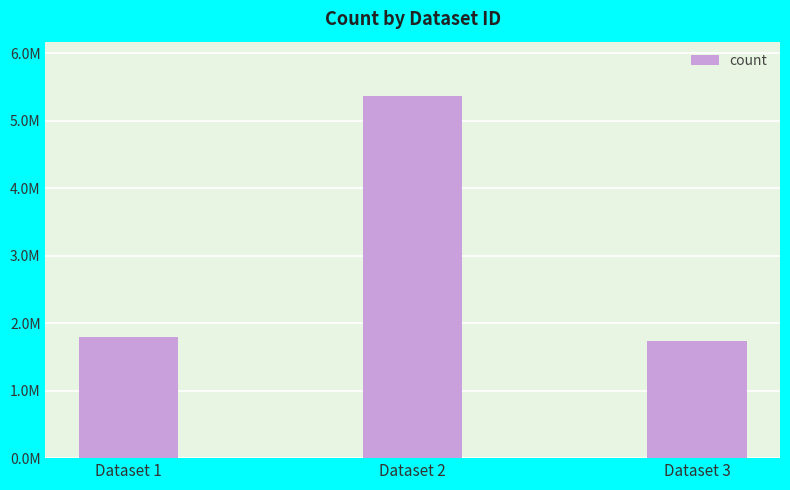

The chart shows a value of 2636105 at Dataset 3. True or false?

False